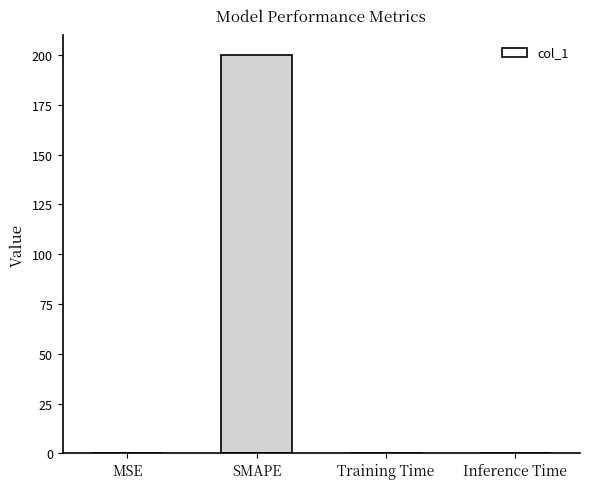

What is the average value?

50.0